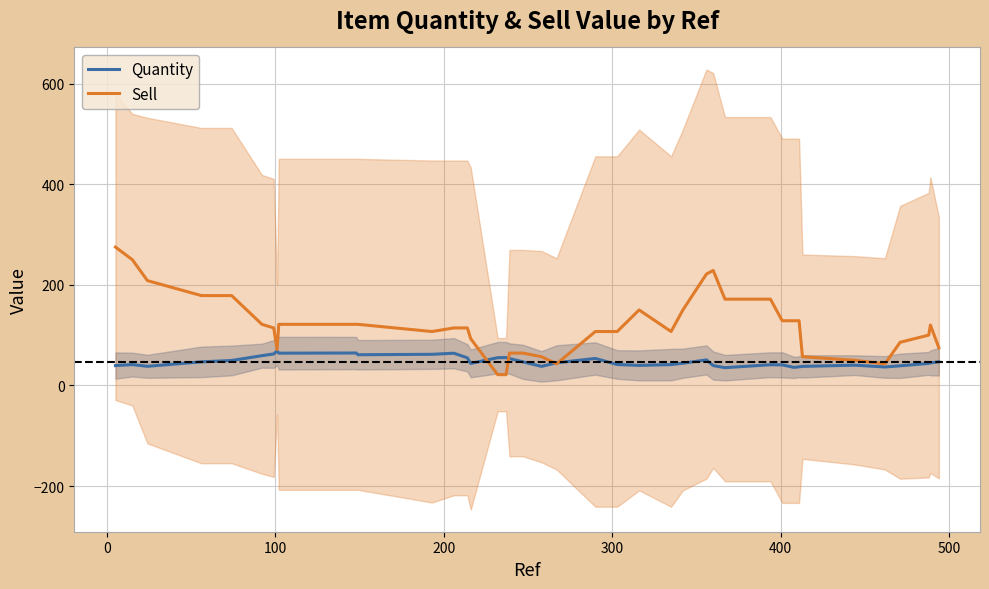

What is the maximum value for Sell?

275.0